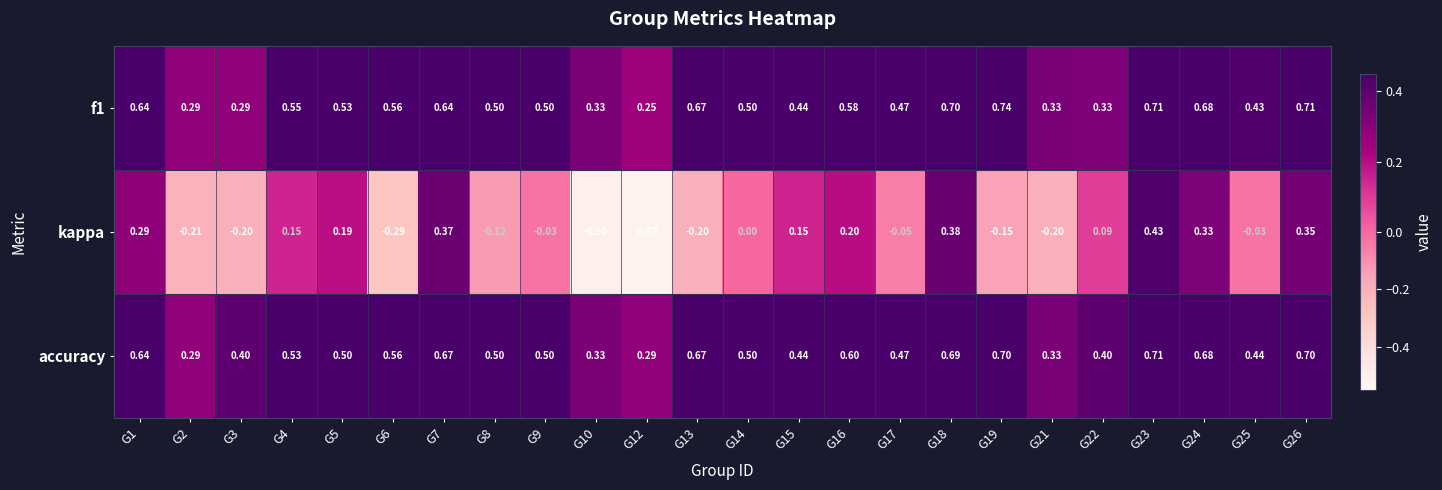

Which series changed the most between G1 and G7?

kappa